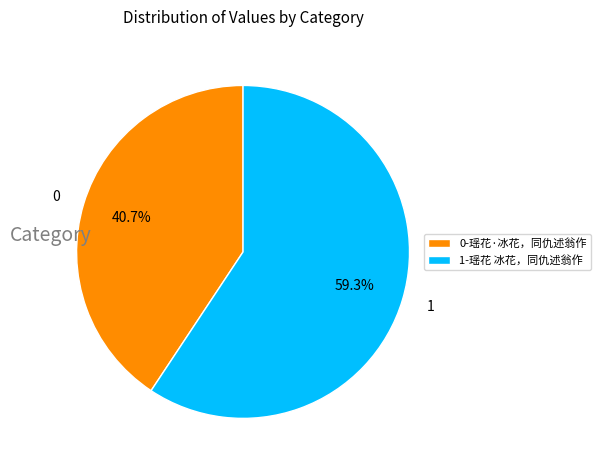

What portion of the pie excludes 0-瑶花·冰花，同仇述翁作?

59.3%